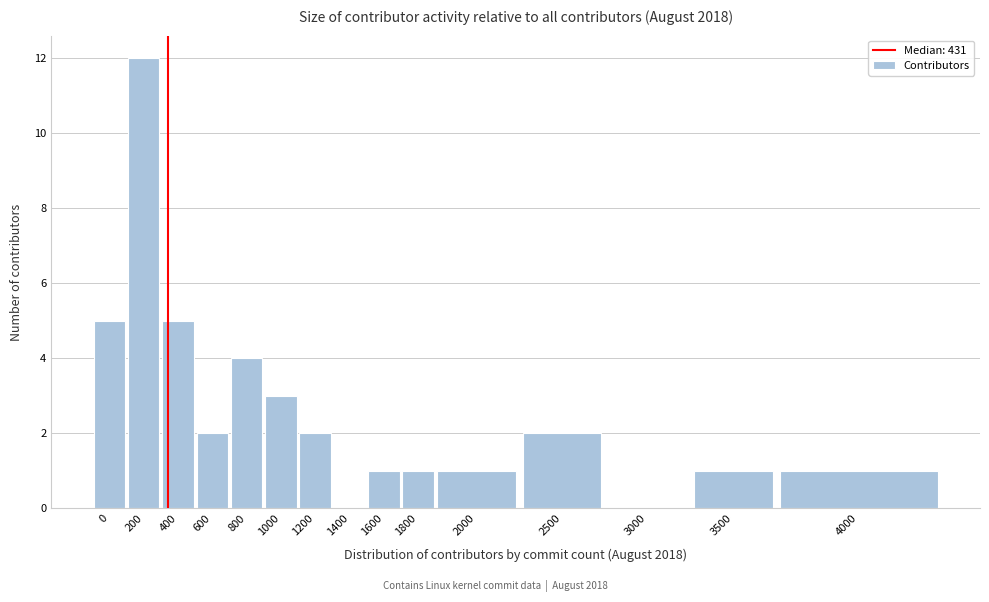

Reading right to left, extract all data points from this chart.

4000=1	3500=1	3000=0	2500=2	2000=1	1800=1	1600=1	1400=0	1200=2	1000=3	800=4	600=2	400=5	200=12	0=5